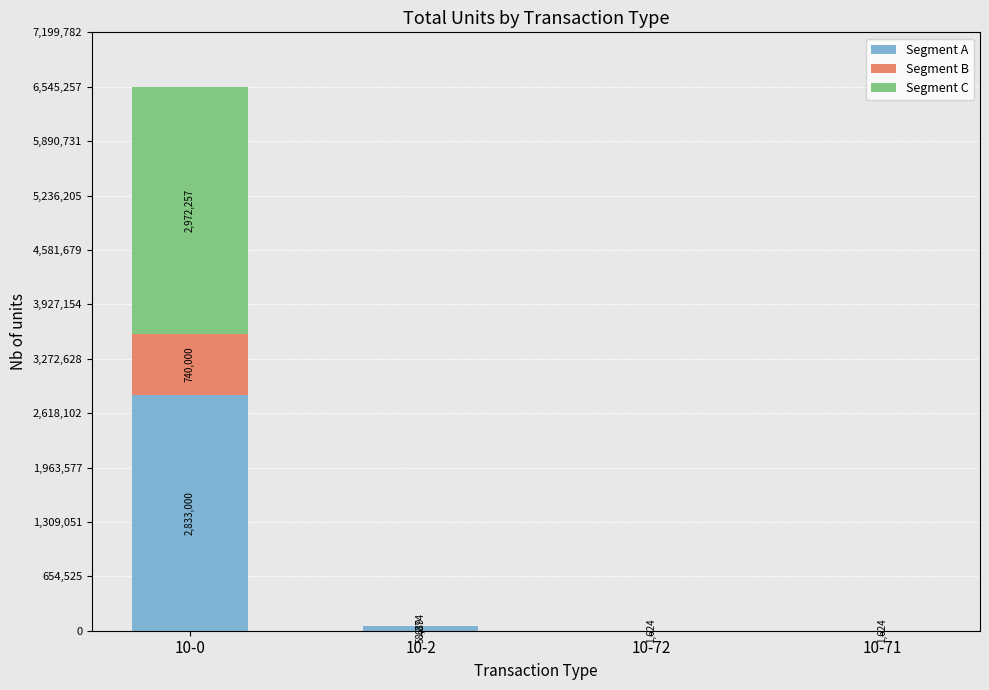

At which category is the sum across all series the highest?

10-0